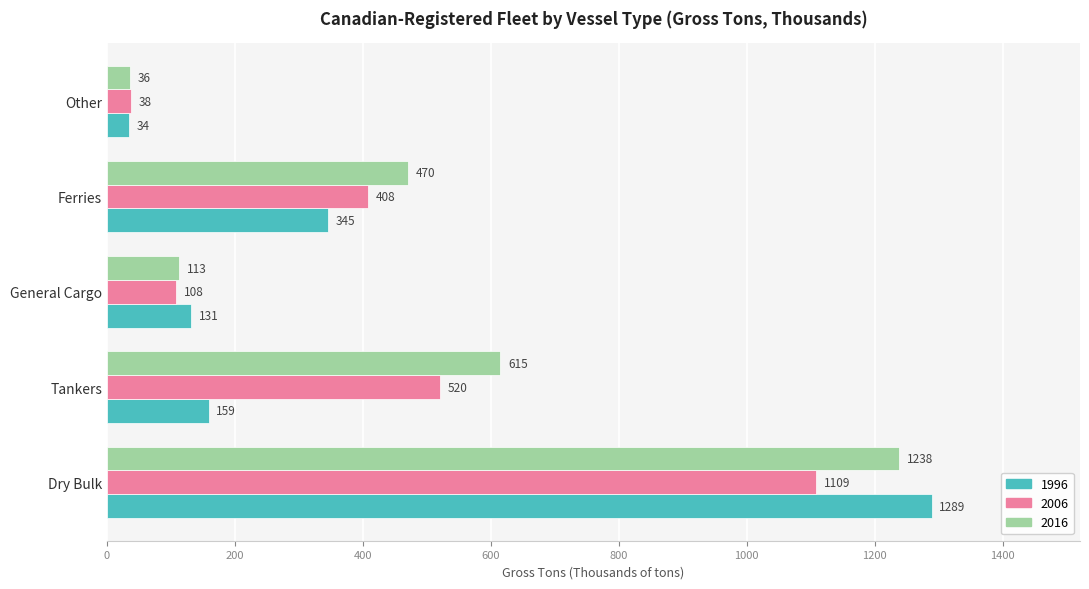

What is the highest value of the 2006 series?

1109